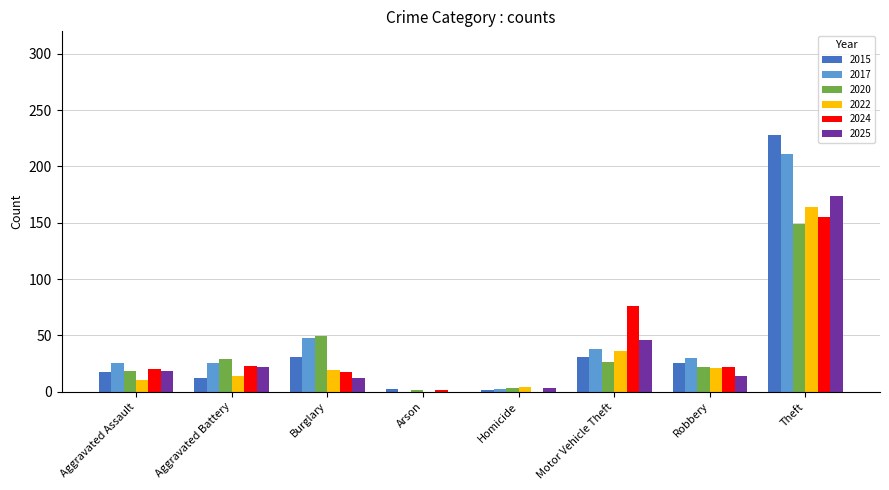

What value does the 2015 series have at Robbery, to the nearest 5?

25